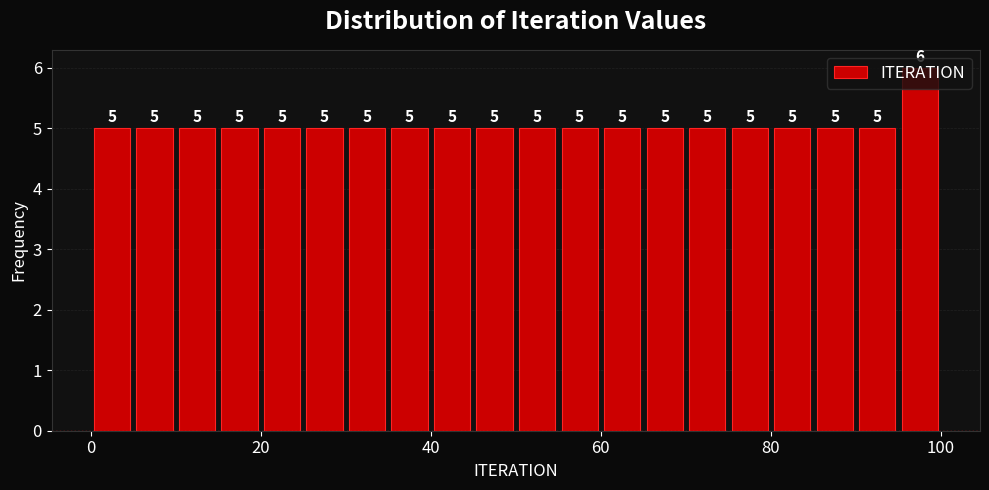

Read against the x-axis, roughly where is the centre of the tallest bar?

98